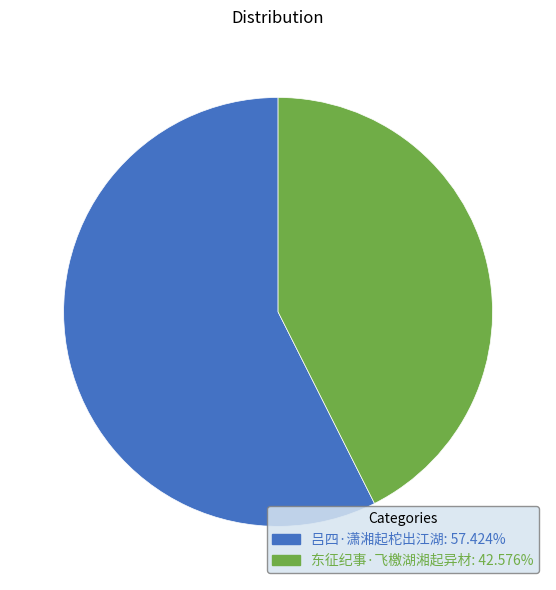

Approximately how many times larger is the value at 吕四·潇湘起柁出江湖 compared to 东征纪事·飞檄湖湘起异材?

1.3